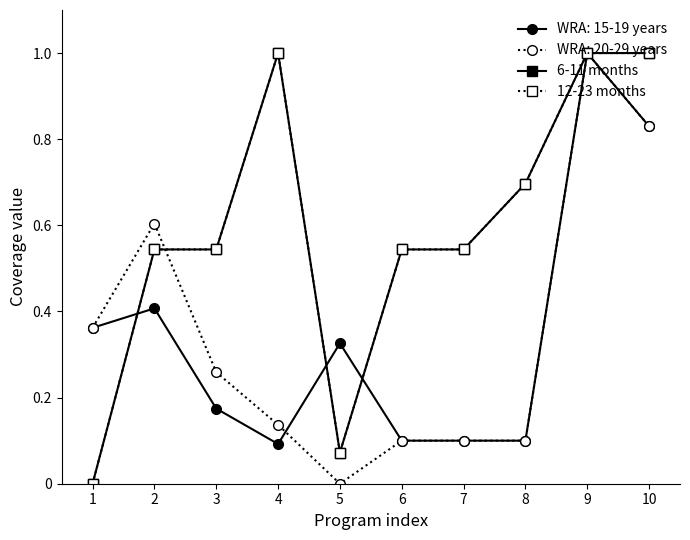

Is it true that 6-11 months equals 0.0 at 5?

False